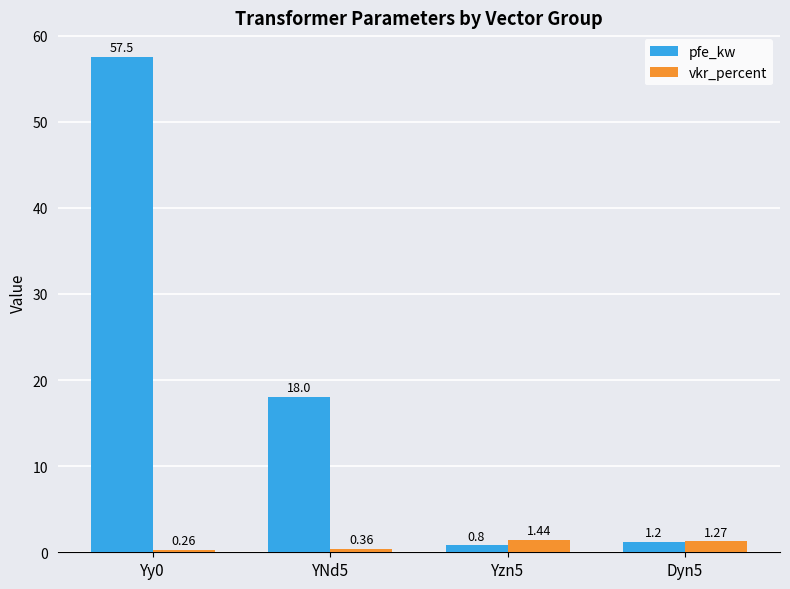

Which category has the lowest value across all series?

Yy0